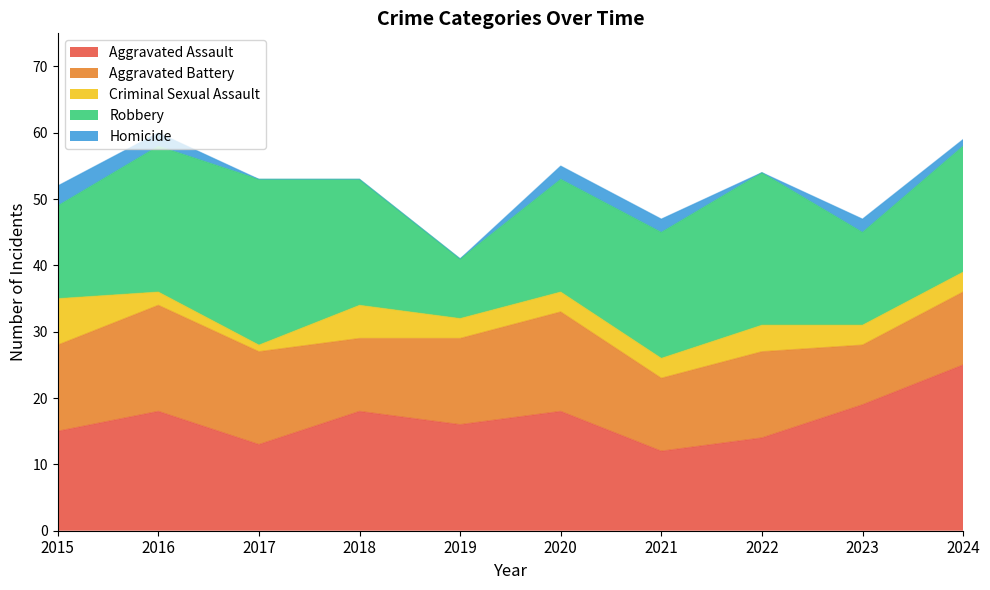

Is it true that Aggravated Assault equals 18 at 2020?

True